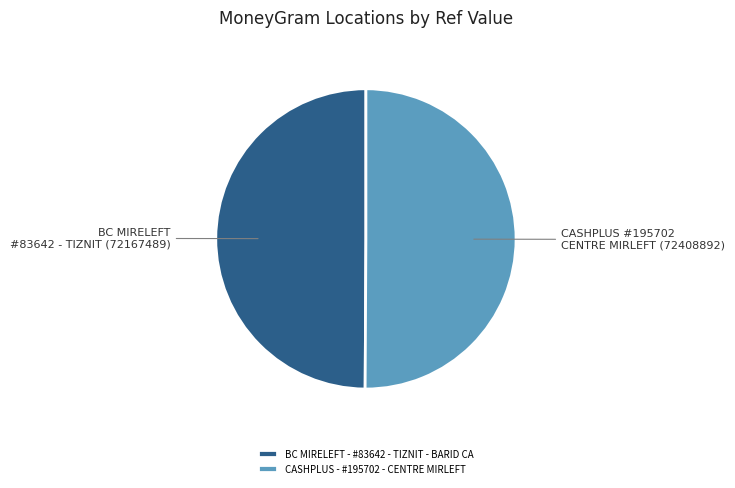

Is it true that BC MIRELEFT - #83642 - TIZNIT - BARID CA is 50% of the pie?

True